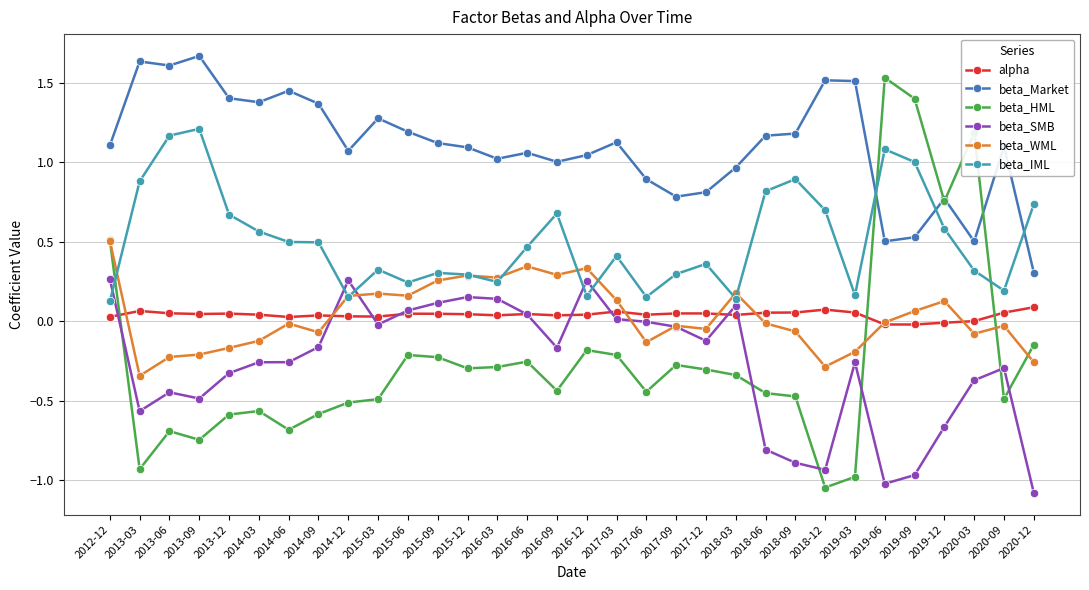

True or false: beta_IML has a value of 1.2 at 2013-06.

True